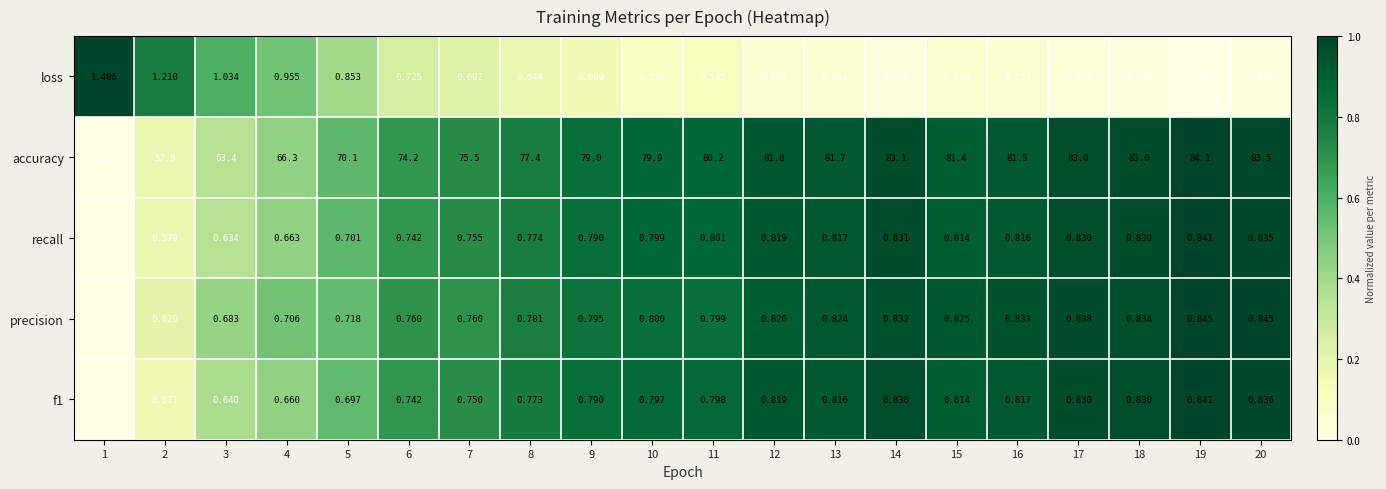

Which series has the widest spread of values?

accuracy